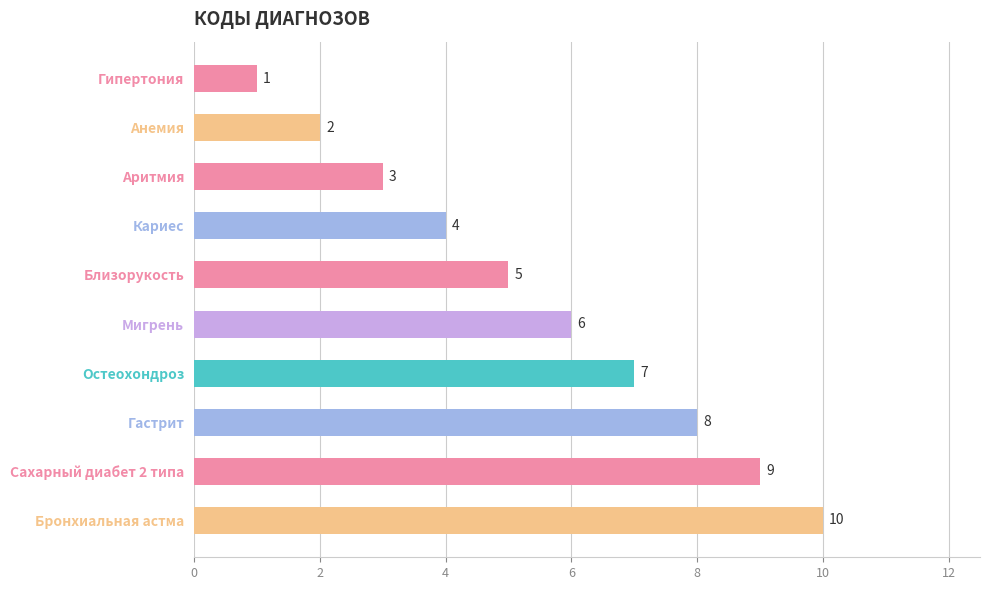

Rank the categories by value from lowest to highest.

Гипертония, Анемия, Аритмия, Кариес, Близорукость, Мигрень, Остеохондроз, Гастрит, Сахарный диабет 2 типа, Бронхиальная астма